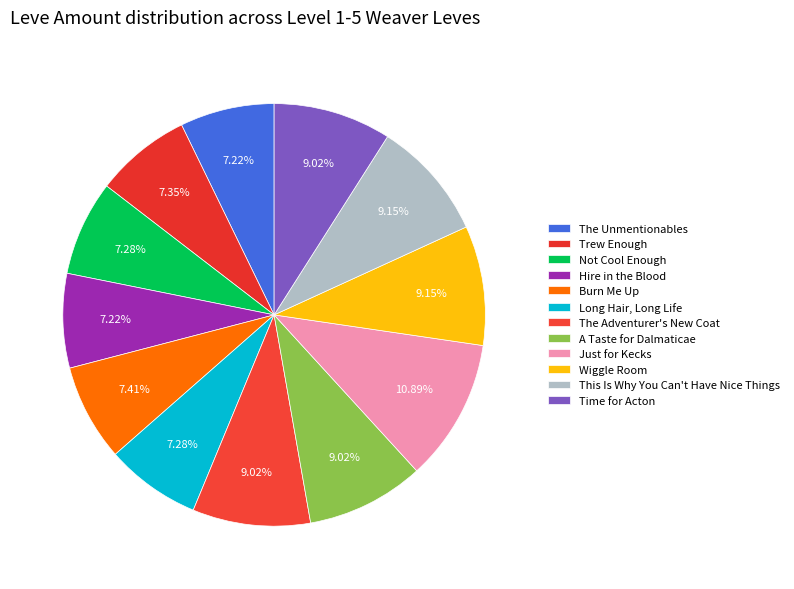

Between Hire in the Blood and Trew Enough, which is larger?

Trew Enough